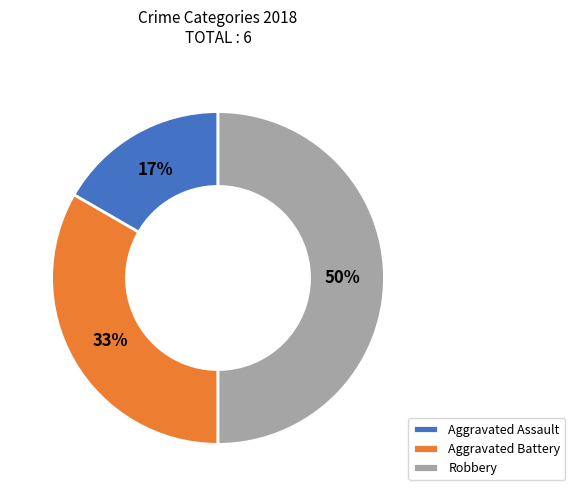

Count the number of slices in the pie.

3